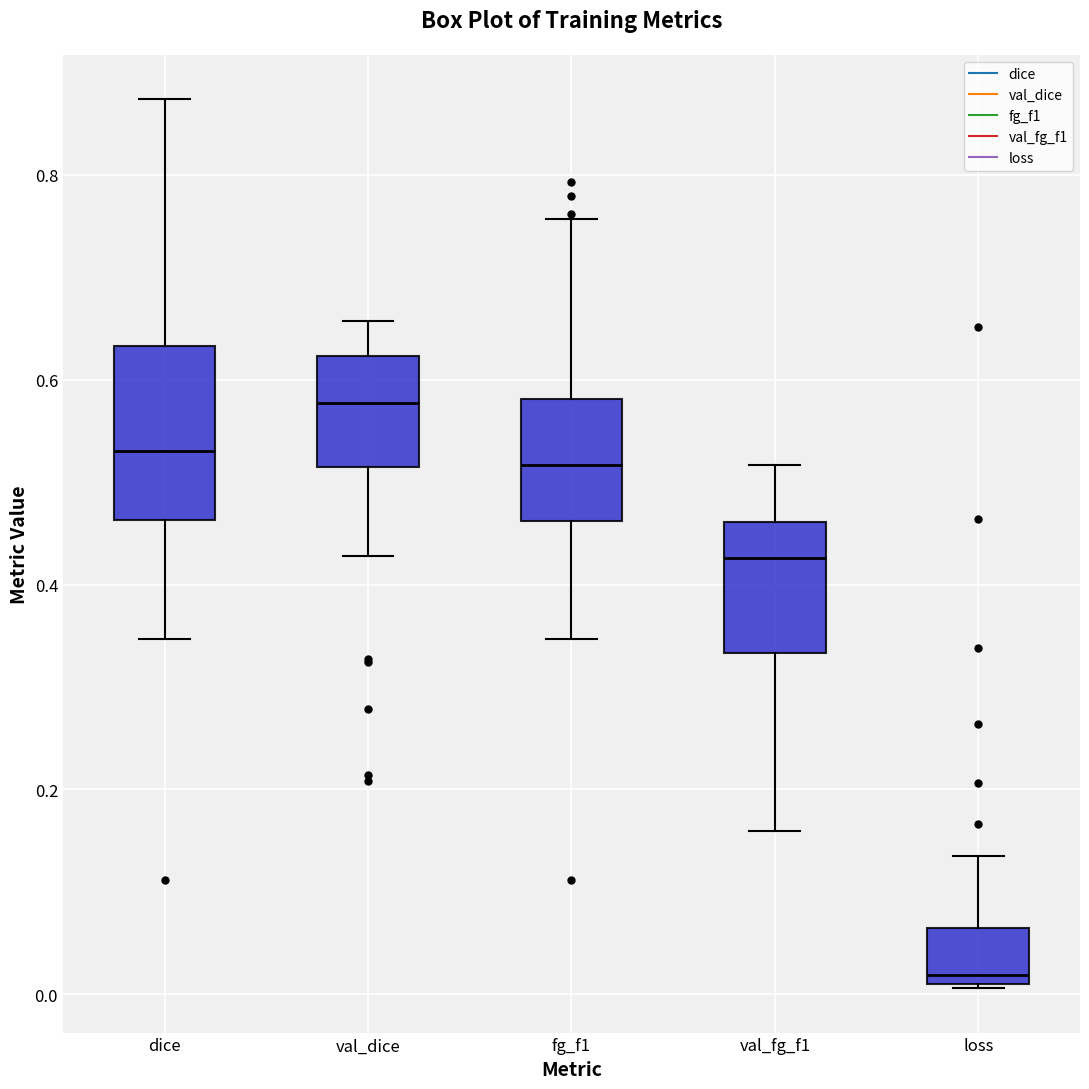

Which box's median line is the lowest?

loss